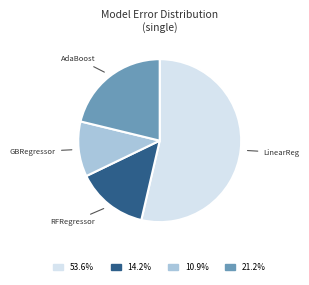

Rank the categories by value from lowest to highest.

GBRegressor, RFRegressor, AdaBoost, LinearReg